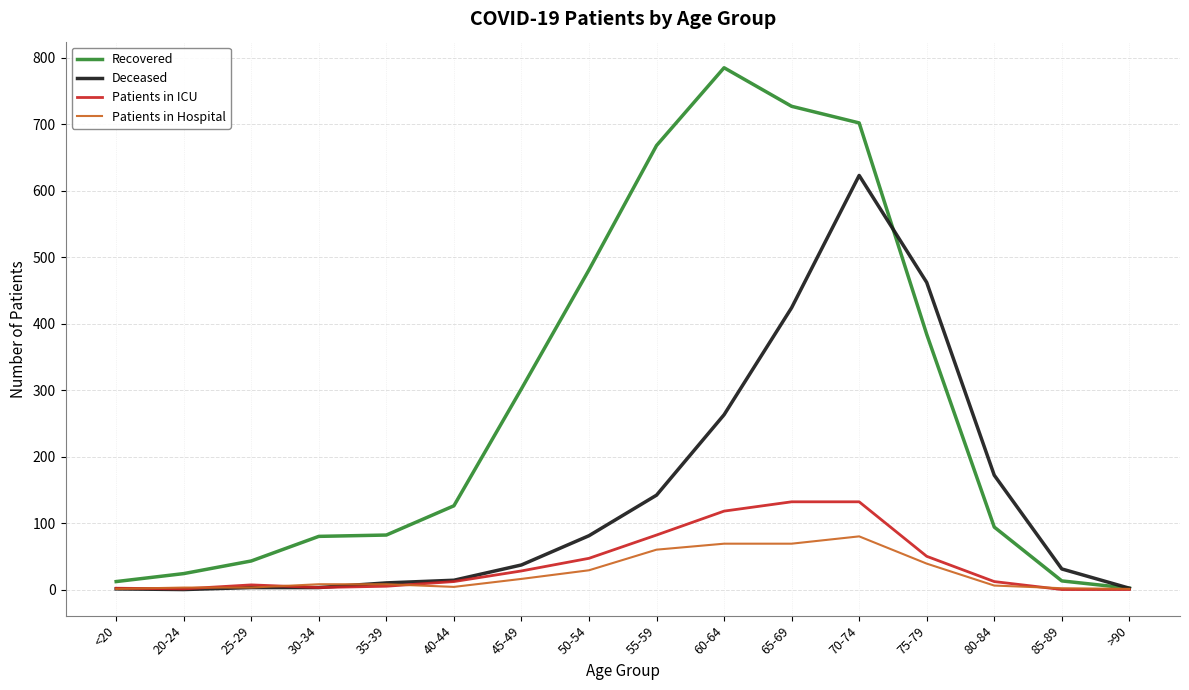

How many lines are shown in the chart?

4